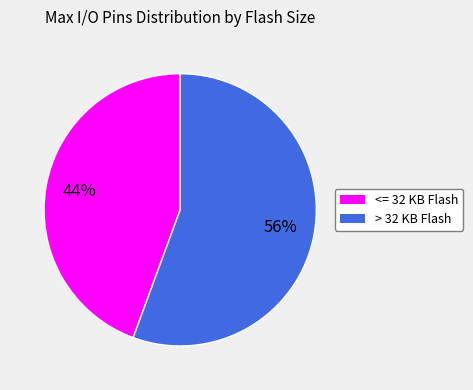

To the nearest percent, what is the average slice percentage?

50%